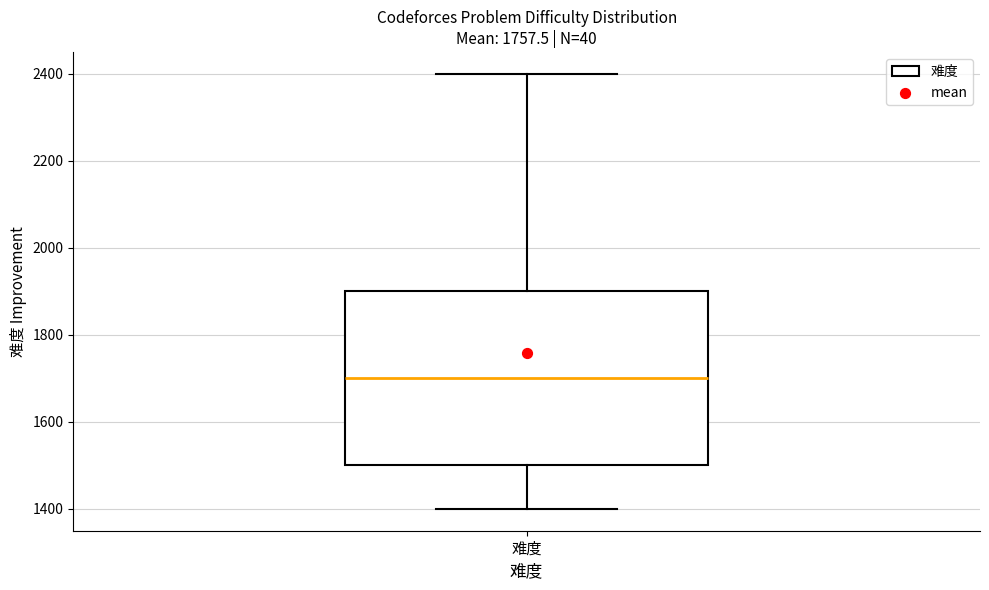

Transcribe this box plot: give where the median line is, the range the box spans, and where the two whiskers end, as read against the y-axis. The values are not printed on the chart, so give them approximately, as read against the axis.

median 1700, box 1500 to 1900, whiskers 1400 to 2400